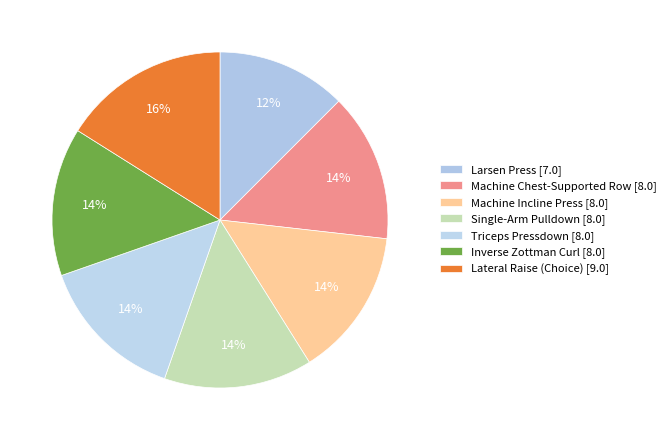

Do Inverse Zottman Curl and Machine Incline Press together represent more than half of the pie?

No